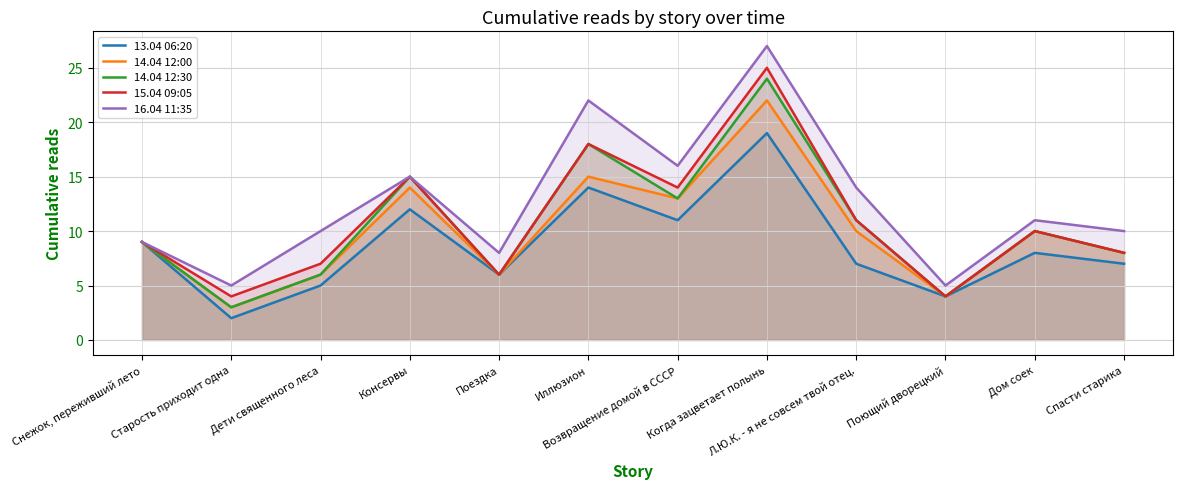

What is the label of the 3rd point from the right?

Поющий дворецкий